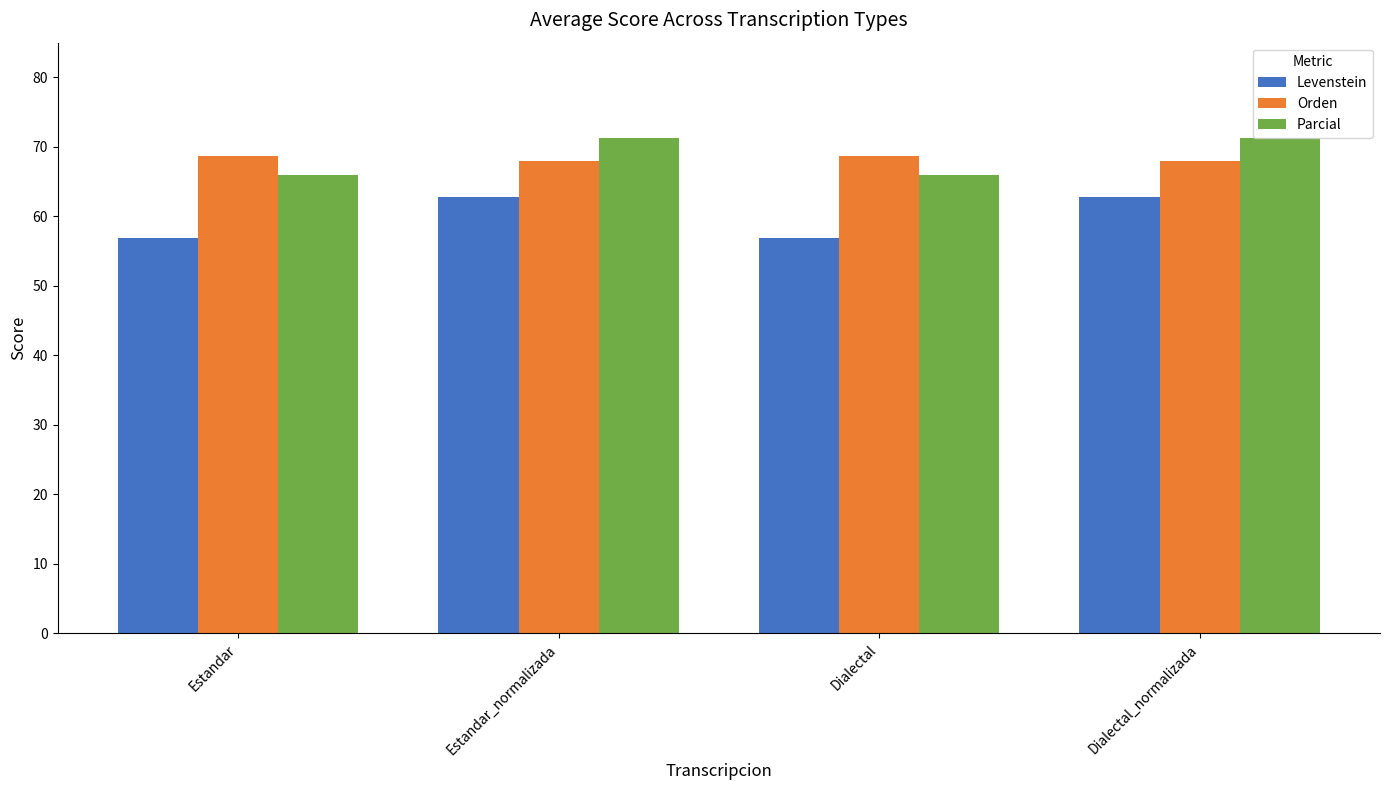

Reading left to right, transcribe all the data shown in this chart.

Levenstein: Estandar=57.0	Estandar_normalizada=62.8	Dialectal=57.0	Dialectal_normalizada=62.8
Orden: Estandar=68.7	Estandar_normalizada=67.9	Dialectal=68.7	Dialectal_normalizada=67.9
Parcial: Estandar=65.9	Estandar_normalizada=71.3	Dialectal=65.9	Dialectal_normalizada=71.3